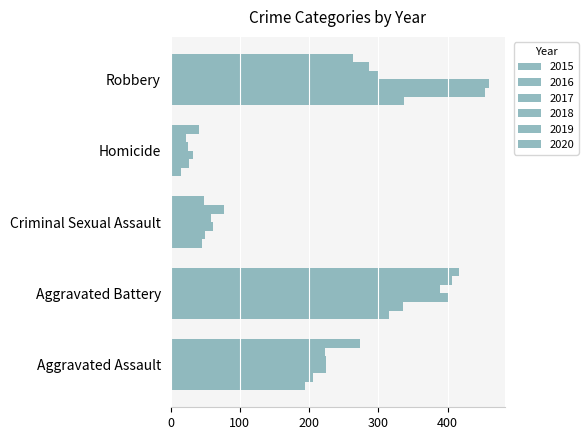

What is the approximate value of 2018 at Criminal Sexual Assault?

59